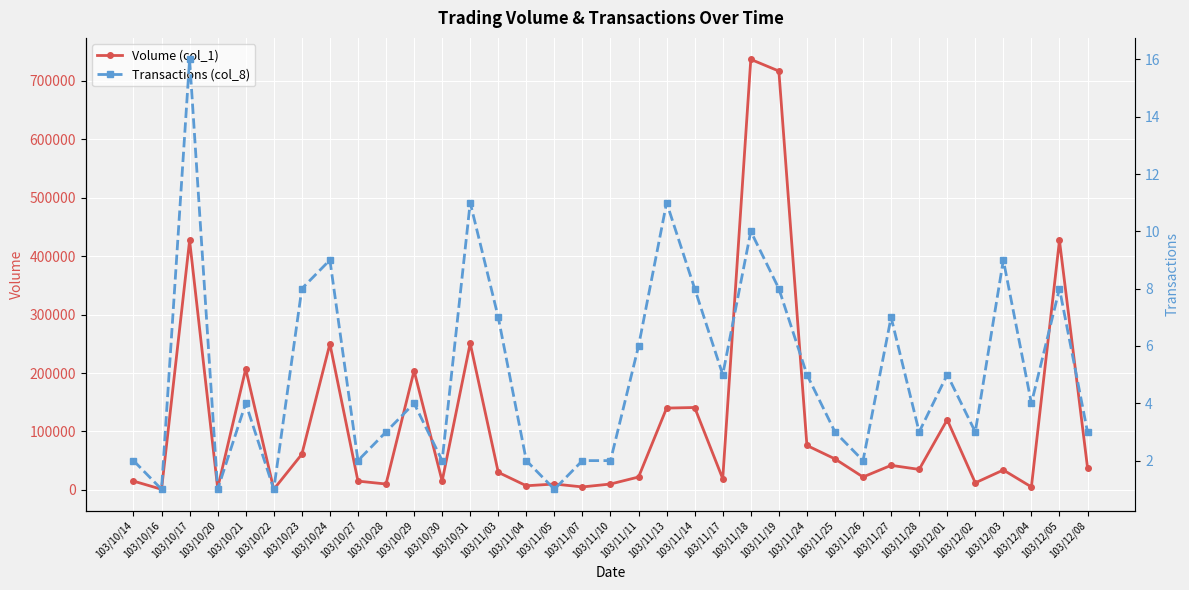

Is it true that Volume (col_1) equals 321989 at 103/10/29?

False